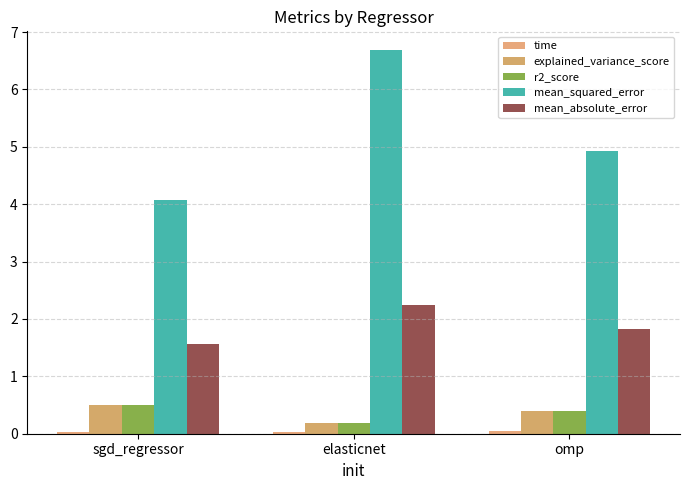

What is the total value across all series at elasticnet?

9.3